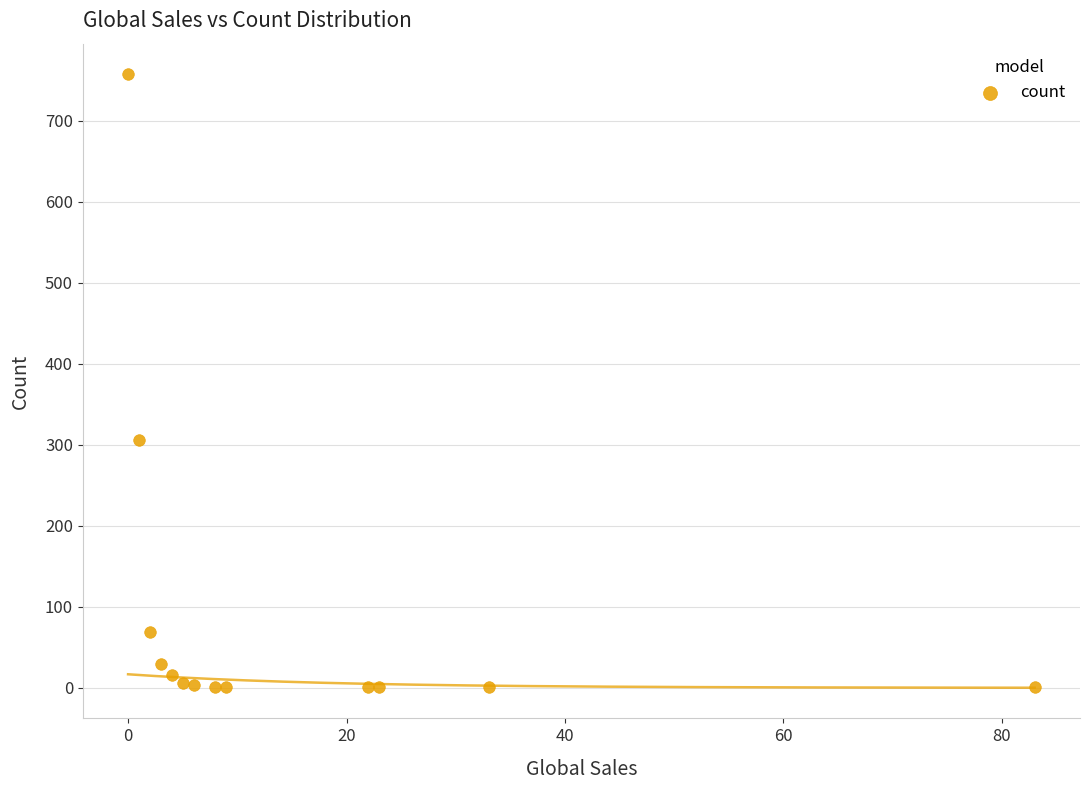

What Y value in the scatter plot is closest to 379?

306